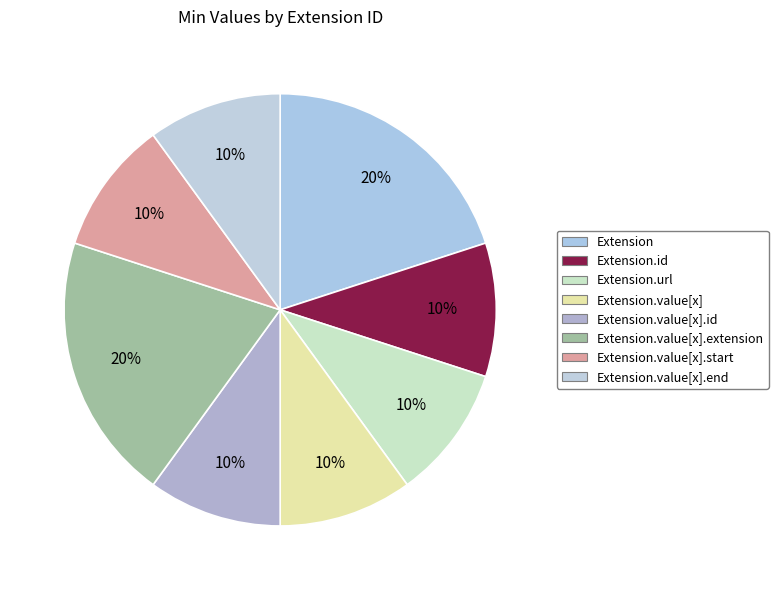

How many segments does this pie chart have?

8